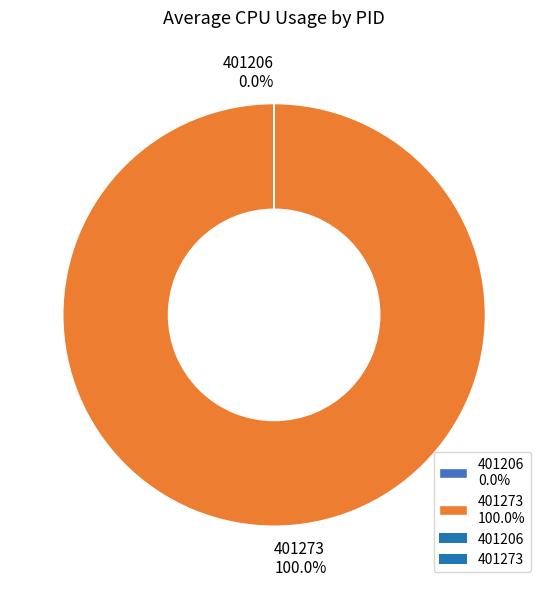

Does 401273 represent more than half of the total?

Yes